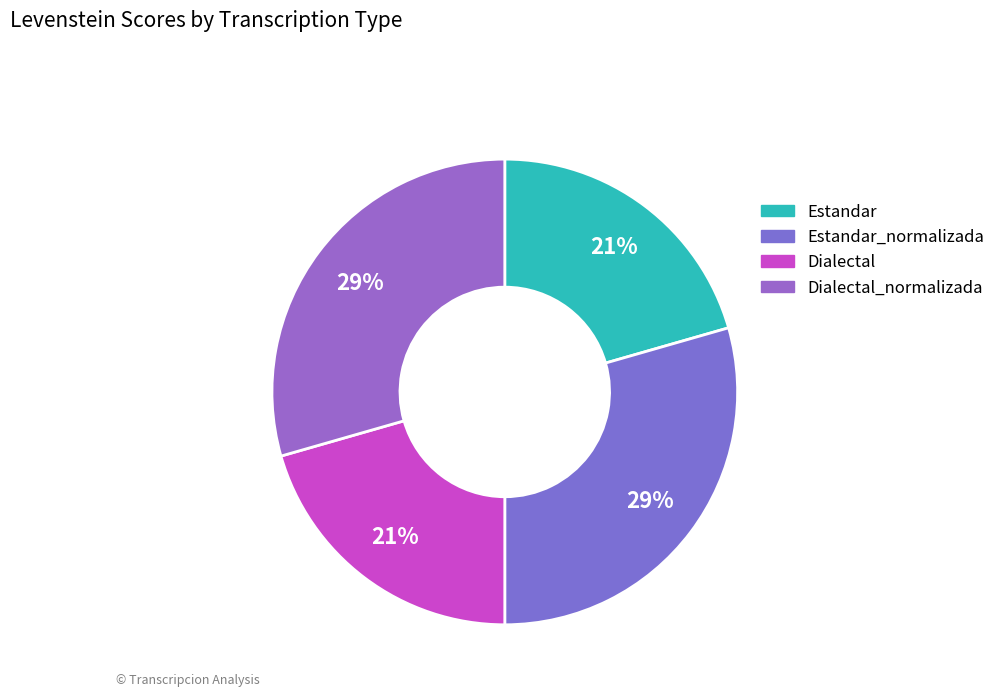

What is the ratio of the value at Dialectal to the value at Estandar?

1.0